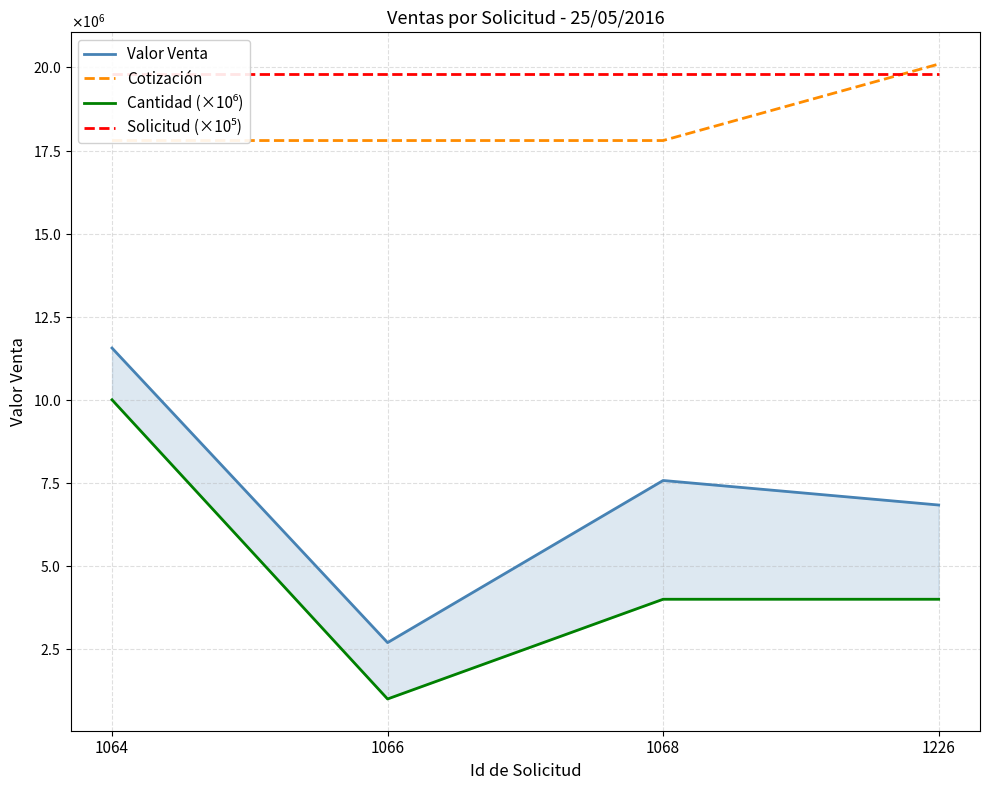

What is the value of the Valor Venta point at the 3rd from the left?

7572952.4